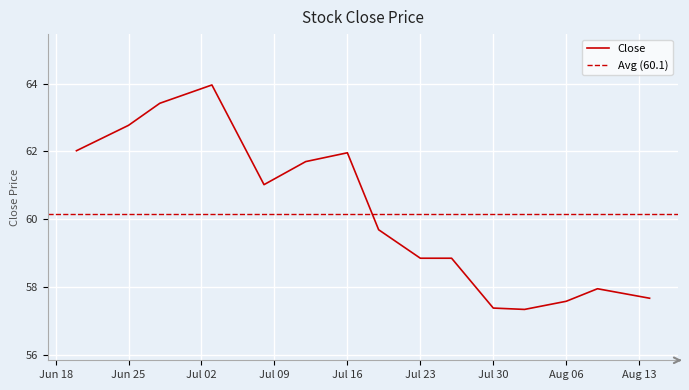

List the labels in order of value, largest first.

2019-07-03, 2019-06-28, 2019-06-25, 2019-06-20, 2019-07-16, 2019-07-12, 2019-07-08, 2019-07-19, 2019-07-23, 2019-07-26, 2019-08-09, 2019-08-14, 2019-08-06, 2019-07-30, 2019-08-02